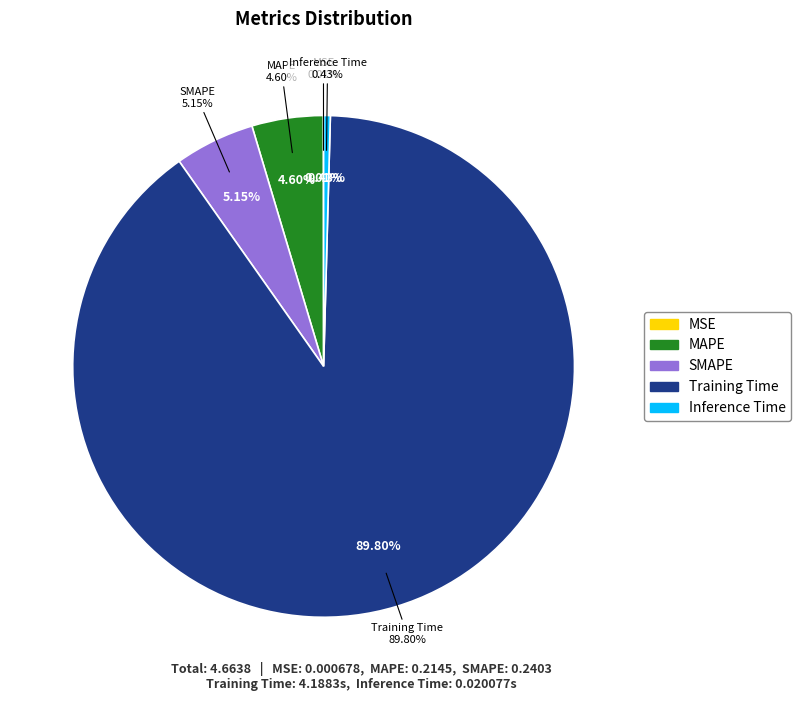

What is the change in value from Training Time to Inference Time?

-4.2